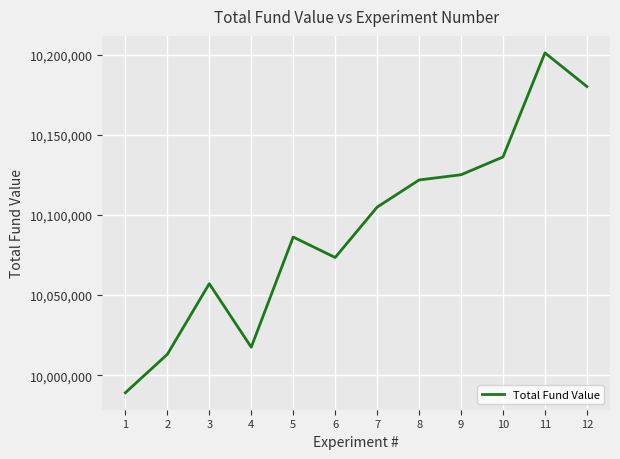

Where is the first local maximum?

3